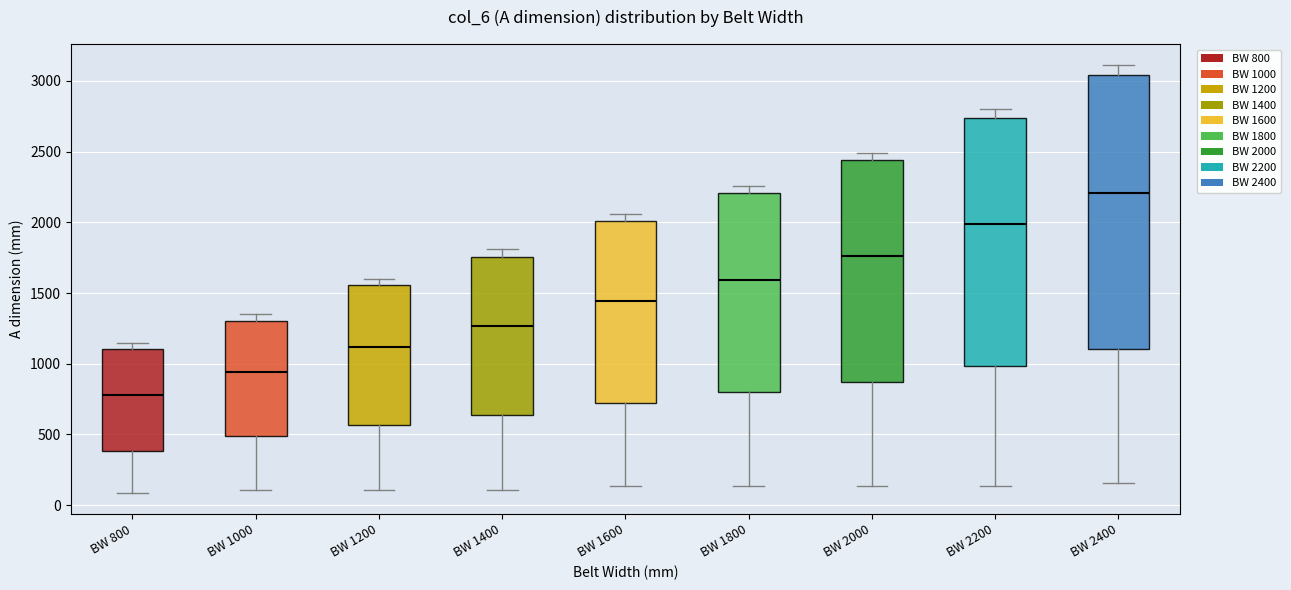

Reading left to right, read every box against the y-axis: the position of its median line, the range the box covers, and the ends of its whiskers. The values are not printed on the chart, so give them approximately, as read against the axis.

BW 800: median 800, box 400 to 1100, whiskers 100 to 1150
BW 1000: median 950, box 500 to 1300, whiskers 100 to 1350
BW 1200: median 1100, box 550 to 1550, whiskers 100 to 1600
BW 1400: median 1250, box 650 to 1750, whiskers 100 to 1800
BW 1600: median 1450, box 700 to 2000, whiskers 150 to 2050
BW 1800: median 1600, box 800 to 2200, whiskers 150 to 2250
BW 2000: median 1750, box 850 to 2450, whiskers 150 to 2500
BW 2200: median 2000, box 1000 to 2750, whiskers 150 to 2800
BW 2400: median 2200, box 1100 to 3050, whiskers 150 to 3100